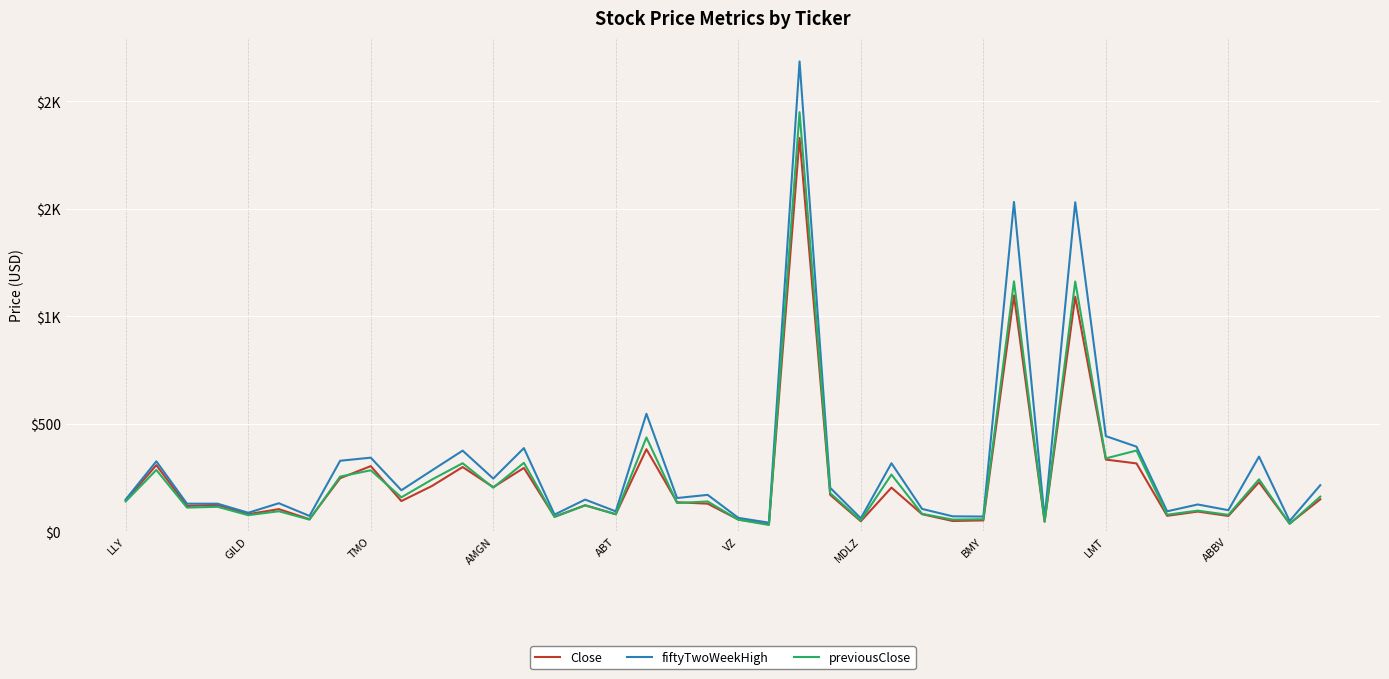

What are all the series names shown in the legend?

Close, fiftyTwoWeekHigh, previousClose